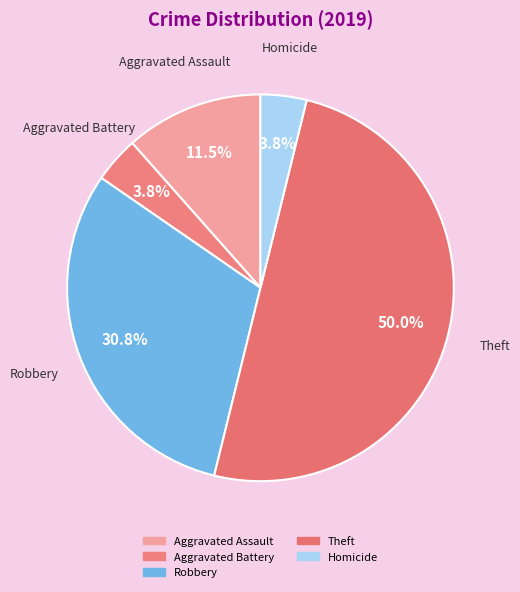

Between Aggravated Battery and Robbery, which is larger?

Robbery